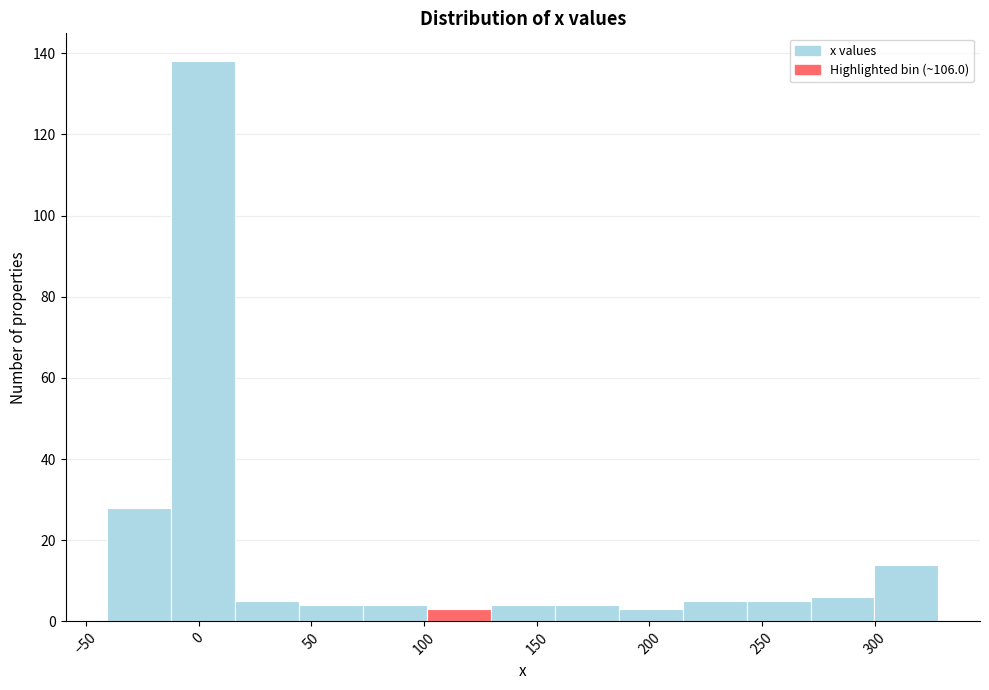

Reading left to right, transcribe this chart: for each bar, give the range it covers on the x-axis and its height. Neither the bar edges nor the heights are printed on the chart, so give them approximately, as read against the axes.

-40 to -10: 28
-10 to 15: 138
15 to 45: 6
45 to 75: 4
75 to 100: 4
100 to 130: 4
130 to 160: 4
160 to 185: 4
185 to 215: 4
215 to 245: 6
245 to 270: 6
270 to 300: 6
300 to 330: 14